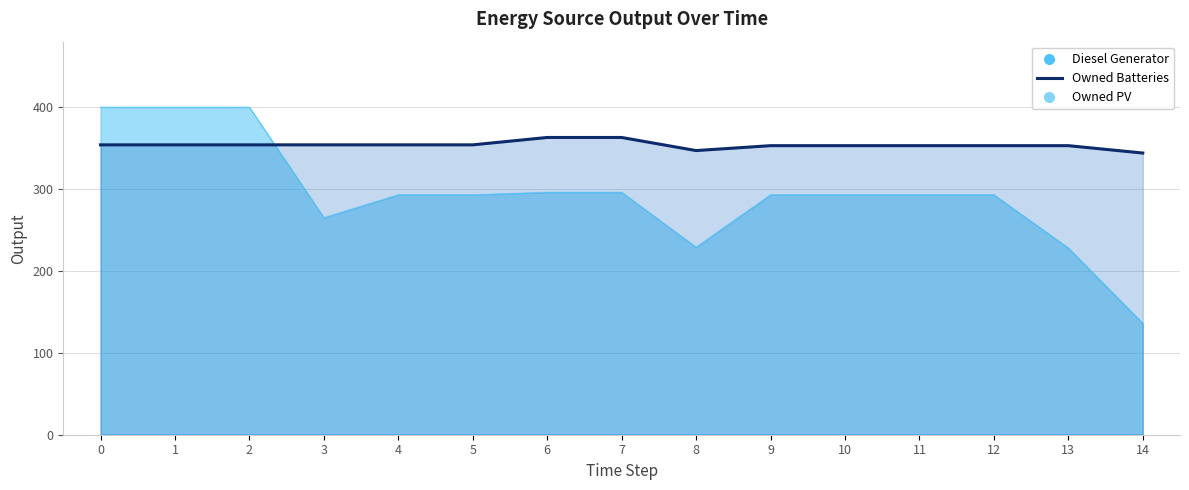

What is the average value?

354